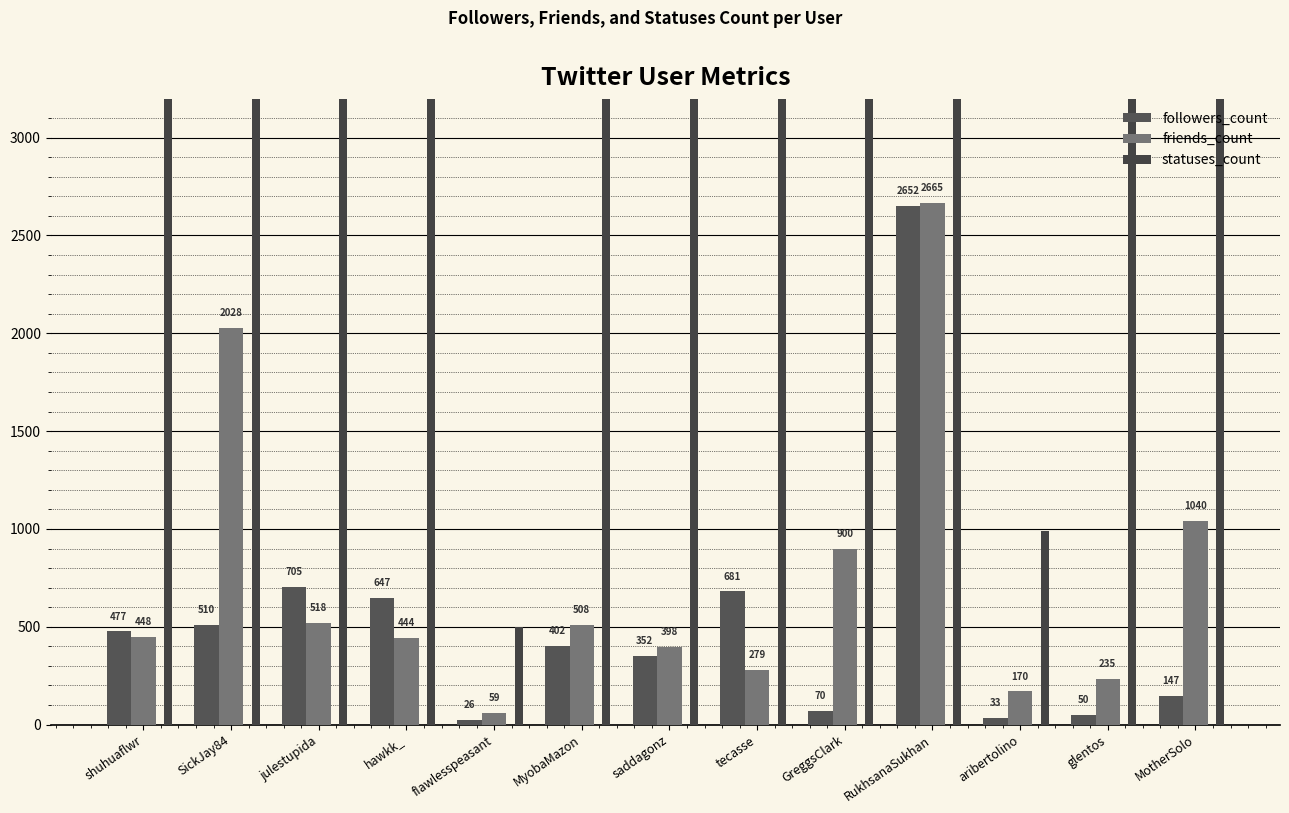

What is the highest value of the statuses_count series?

180328